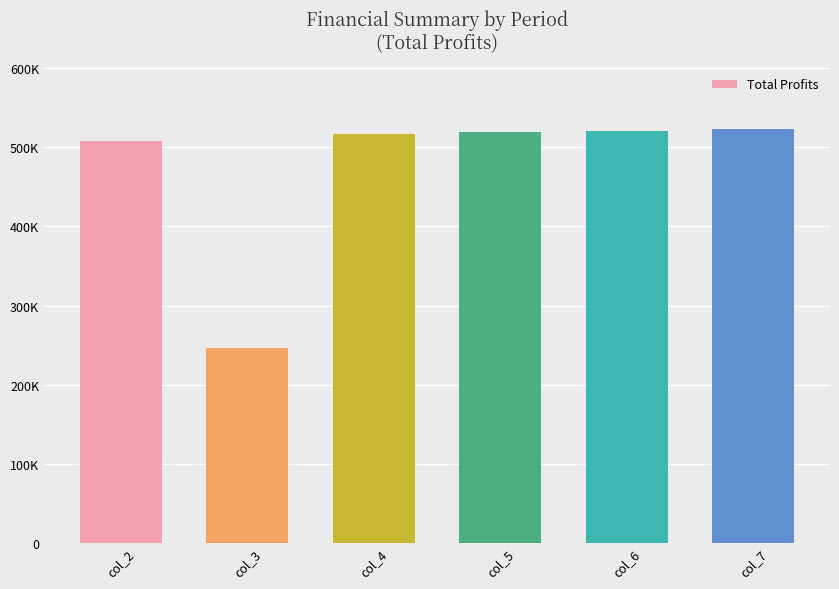

Approximately how many times larger is the value at col_4 compared to col_3?

2.1